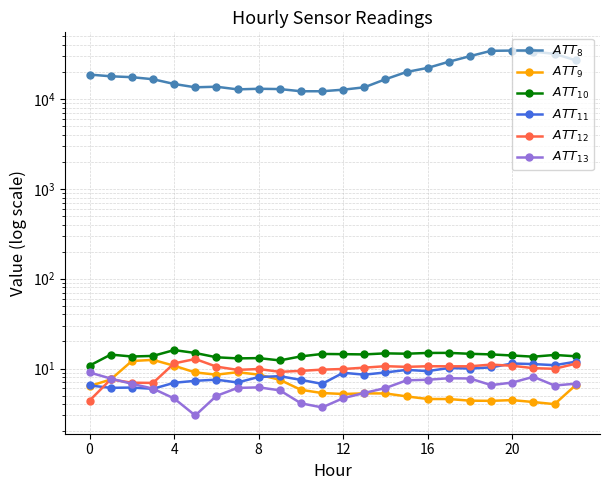

How many interior local valleys does the $ATT_{10}$ series have?

6